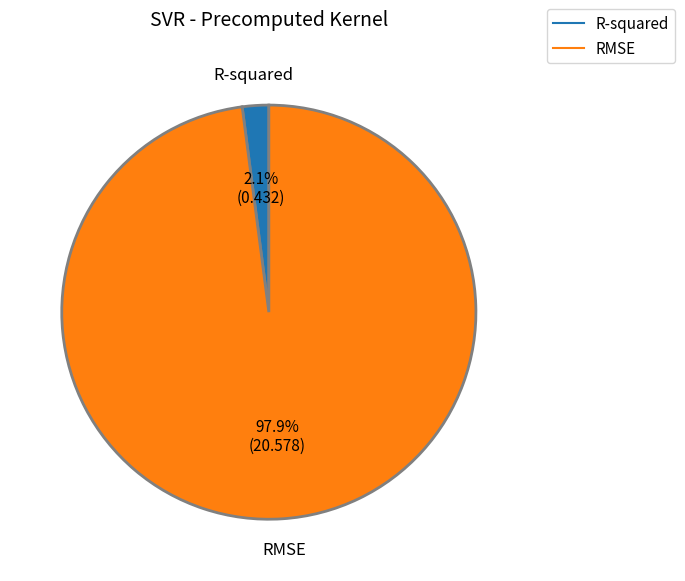

Between RMSE and R-squared, which is larger?

RMSE